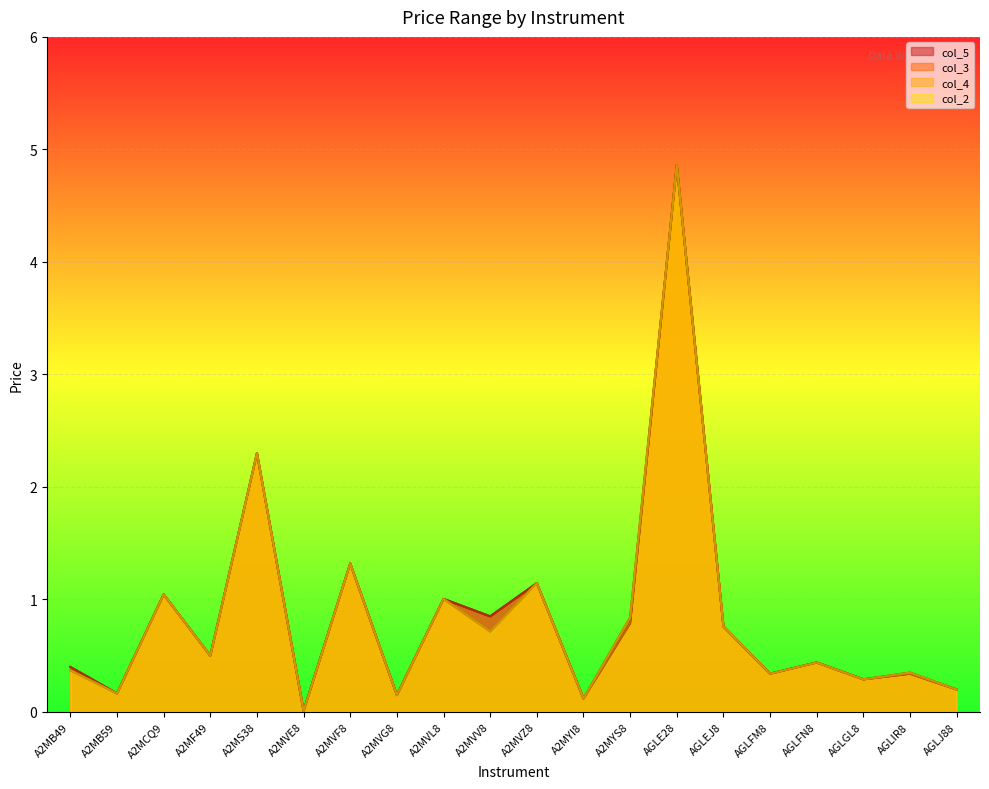

Reading right to left, list all the values displayed in this chart.

col_2: 0.2	0.3	0.3	0.4	0.3	0.8	4.9	0.8	0.1	1.1	0.7	1.0	0.1	1.3	0.0	2.3	0.5	1.0	0.2	0.4
col_3: 0.2	0.3	0.3	0.4	0.3	0.8	4.9	0.8	0.1	1.1	0.8	1.0	0.1	1.3	0.0	2.3	0.5	1.0	0.2	0.4
col_4: 0.2	0.3	0.3	0.4	0.3	0.8	4.9	0.8	0.1	1.1	0.7	1.0	0.1	1.3	0.0	2.3	0.5	1.0	0.2	0.4
col_5: 0.2	0.3	0.3	0.4	0.3	0.8	4.9	0.8	0.1	1.1	0.8	1.0	0.1	1.3	0.0	2.3	0.5	1.0	0.2	0.4